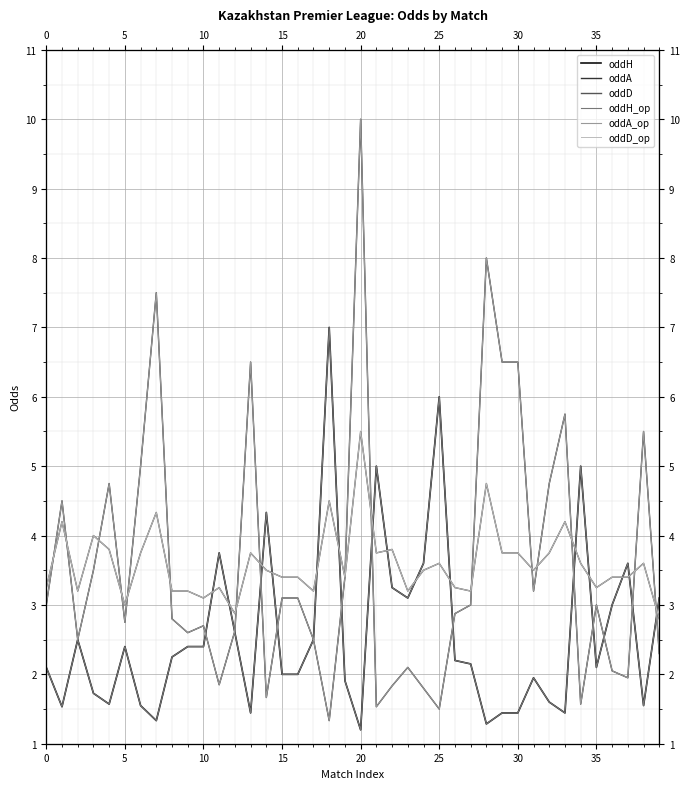

List the series in order of their peak value, lowest first.

oddD, oddD_op, oddH, oddH_op, oddA, oddA_op